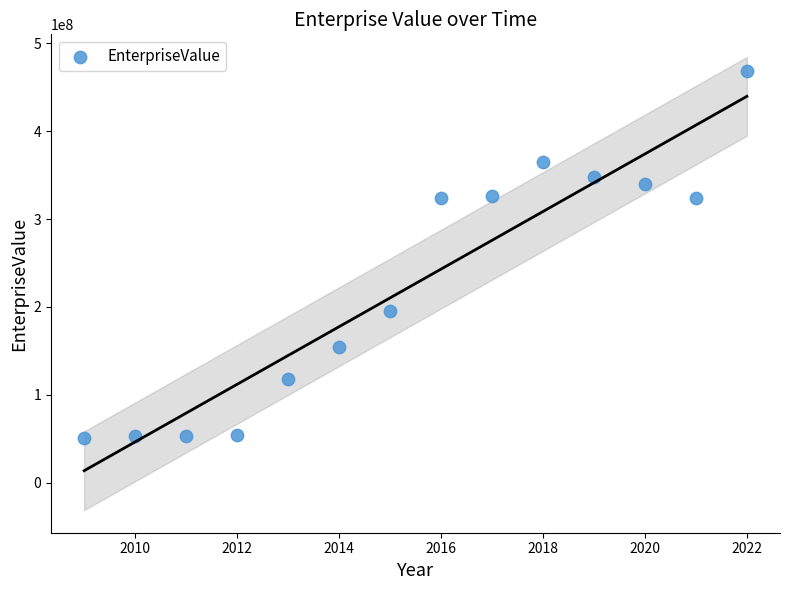

What is the range of Y values (max minus min)?

418058038.1